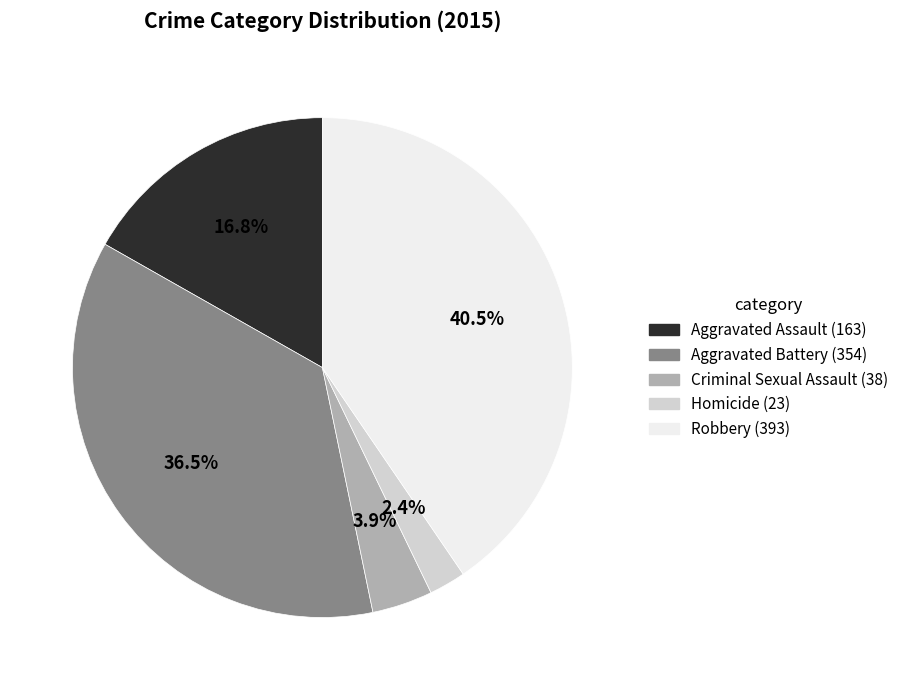

Which has a higher value, Homicide or Aggravated Battery?

Aggravated Battery